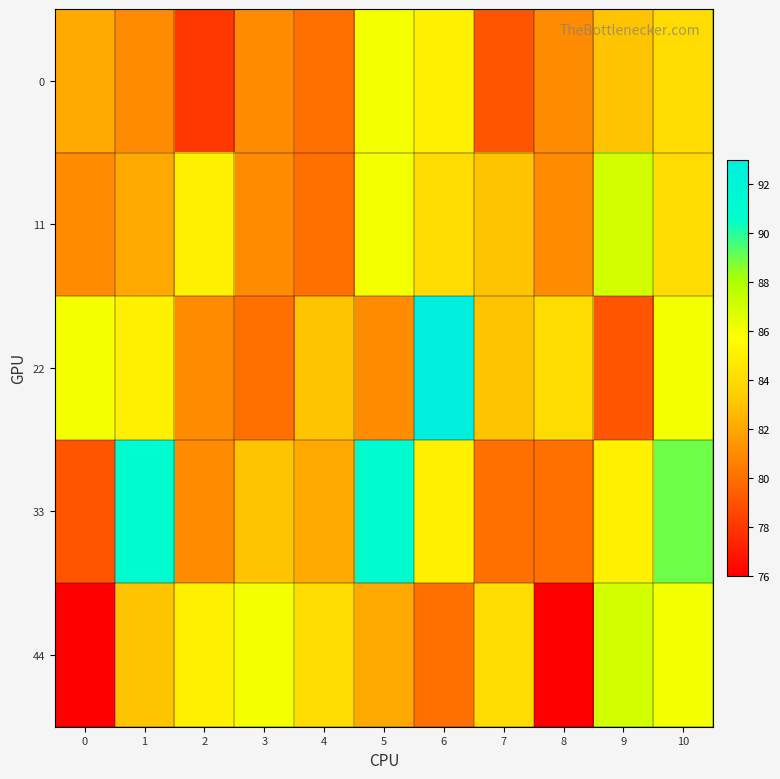

List the series in order of their peak value, lowest first.

0, 11, 44, 33, 22